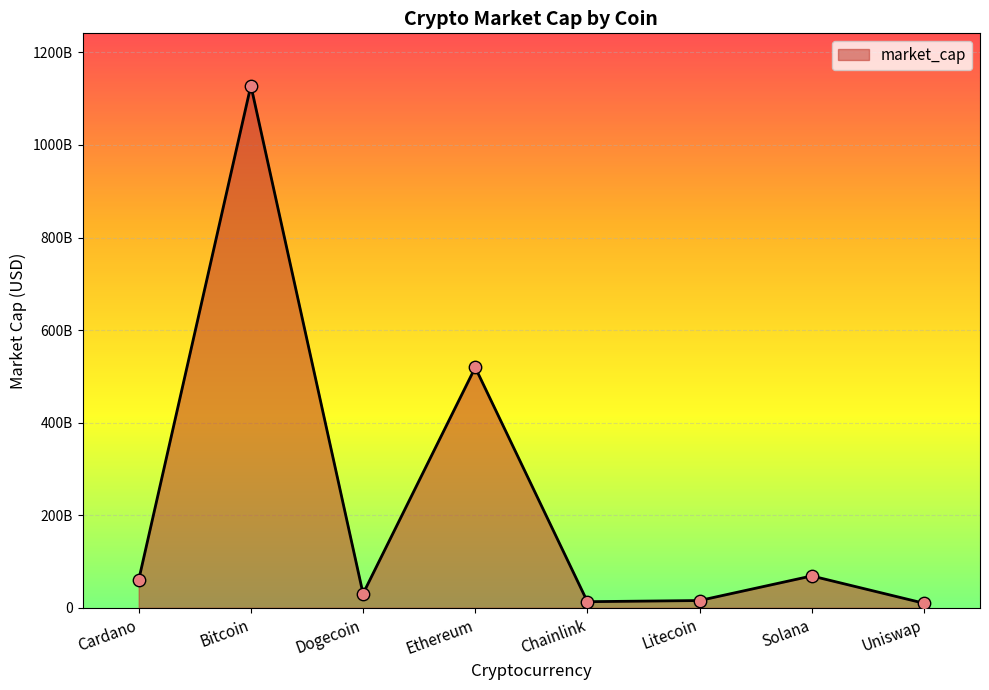

Between Bitcoin and Ethereum, which is larger?

Bitcoin